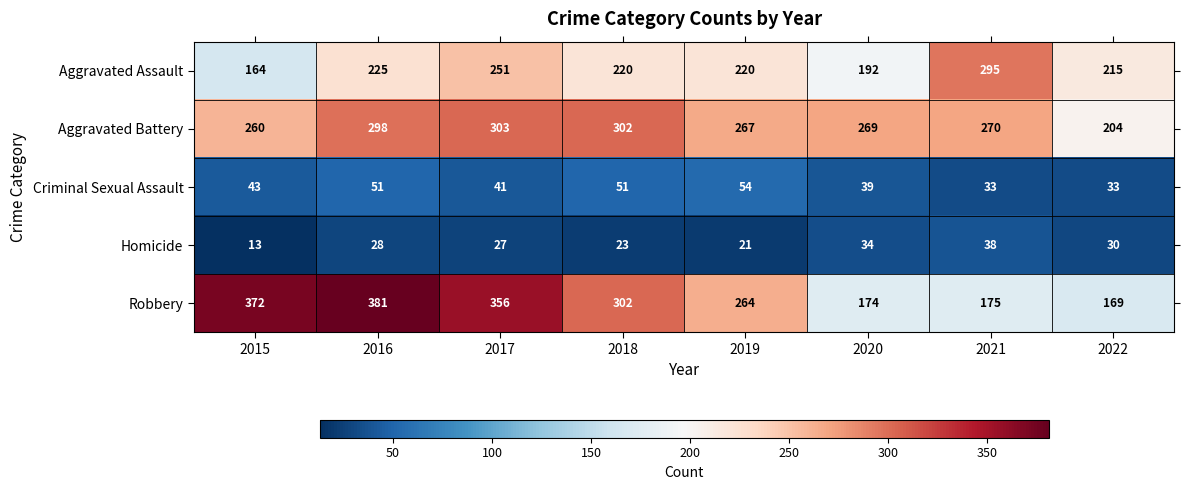

Which series has the largest total across all categories?

Robbery